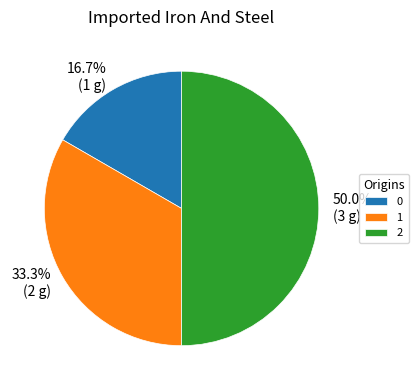

Count the number of slices in the pie.

3